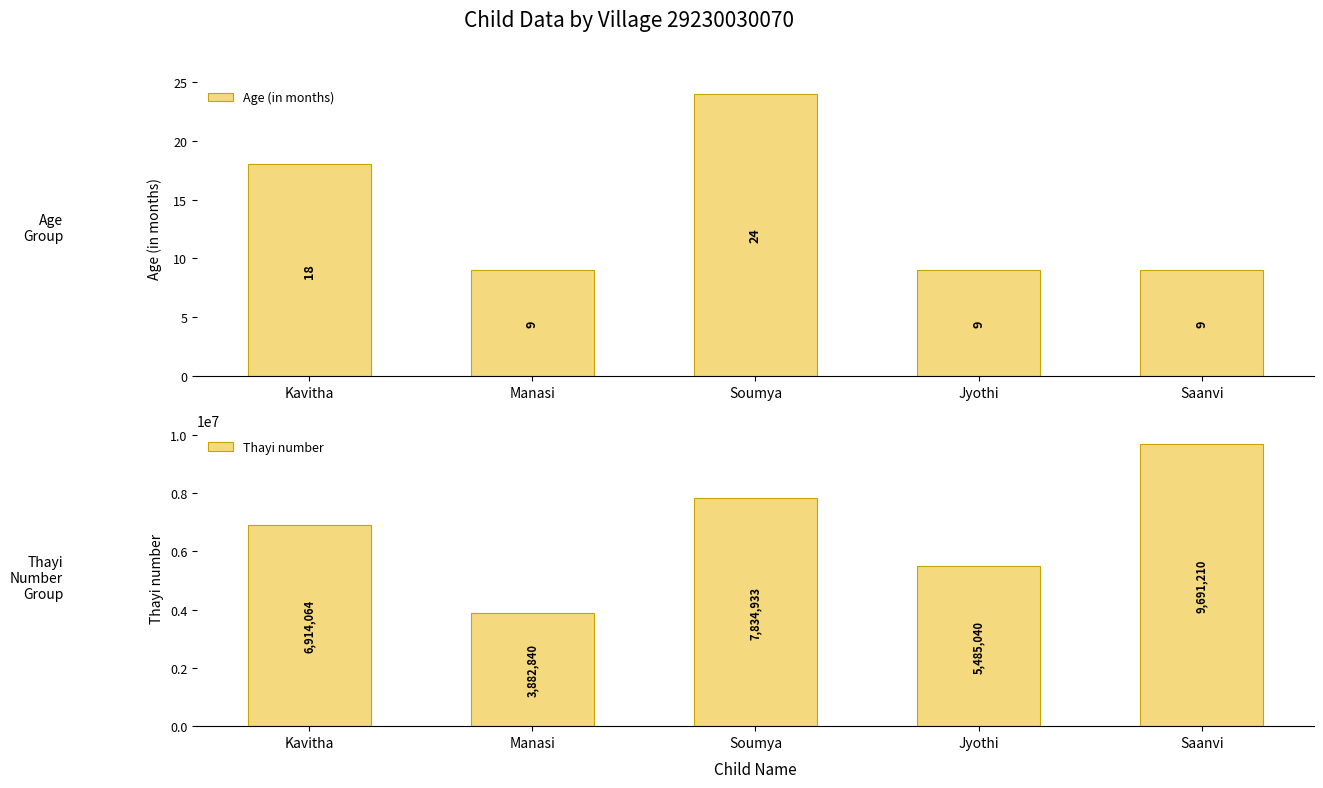

What value does the Thayi number series have at Saanvi, to the nearest 100?

9691200